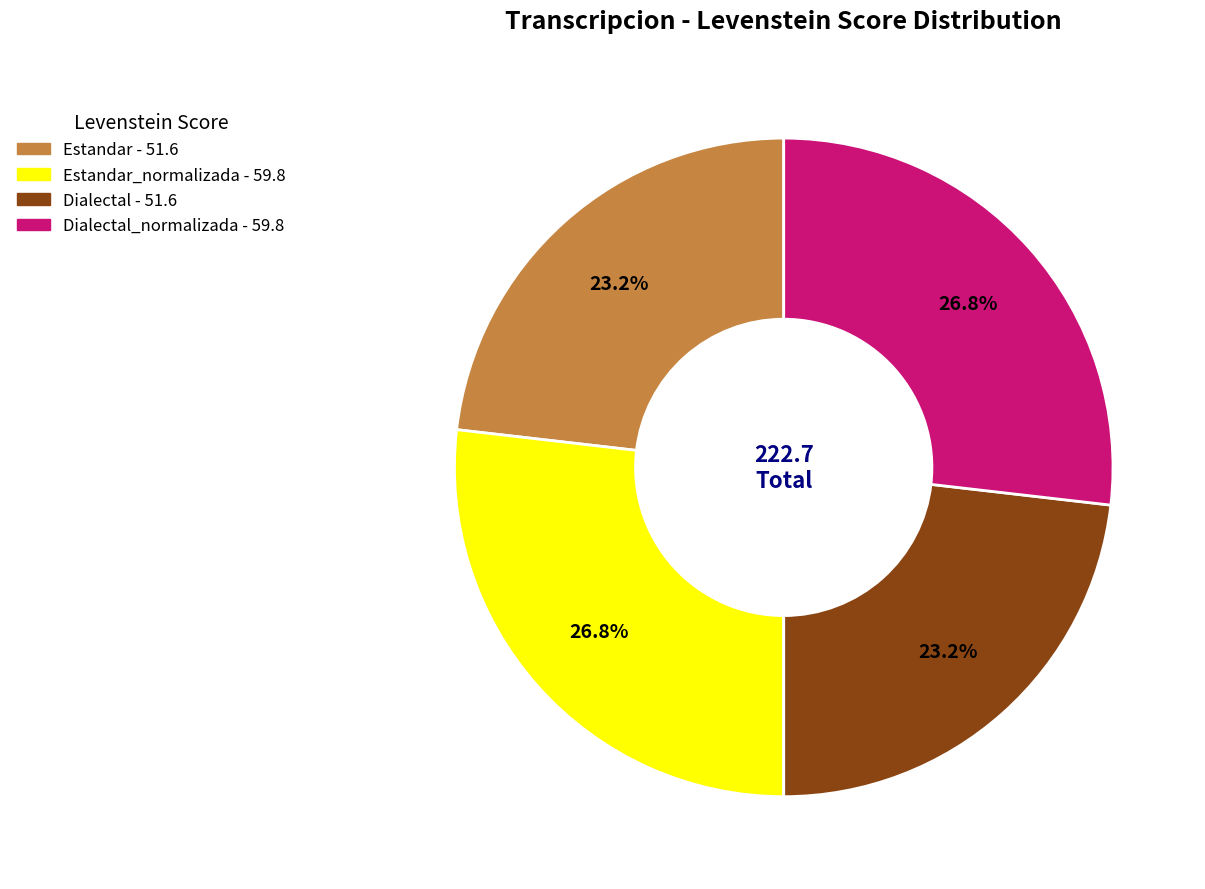

Does any single category account for the majority?

No